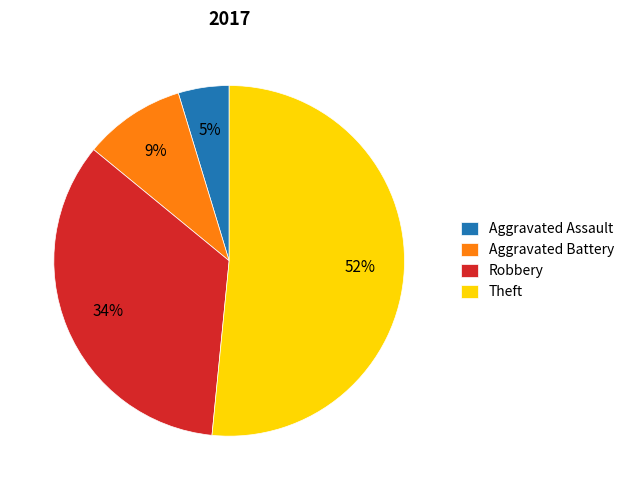

Combined, do Theft and Aggravated Assault account for over 50%?

Yes